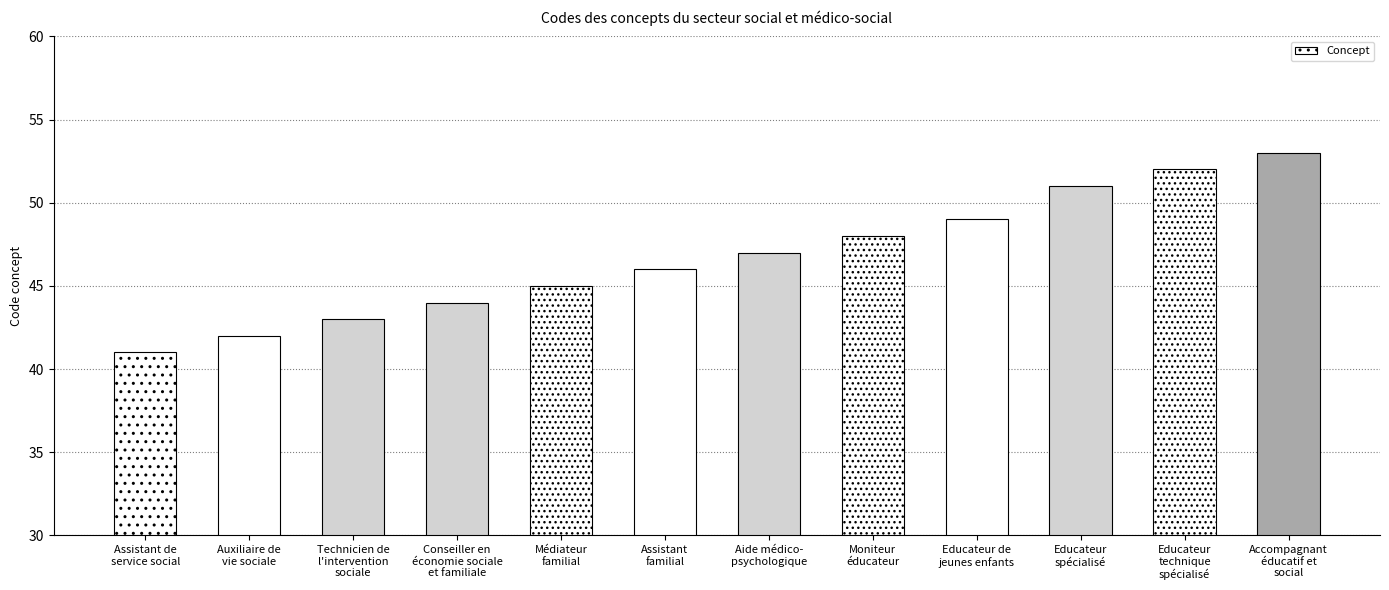

How many series are shown in this chart?

1